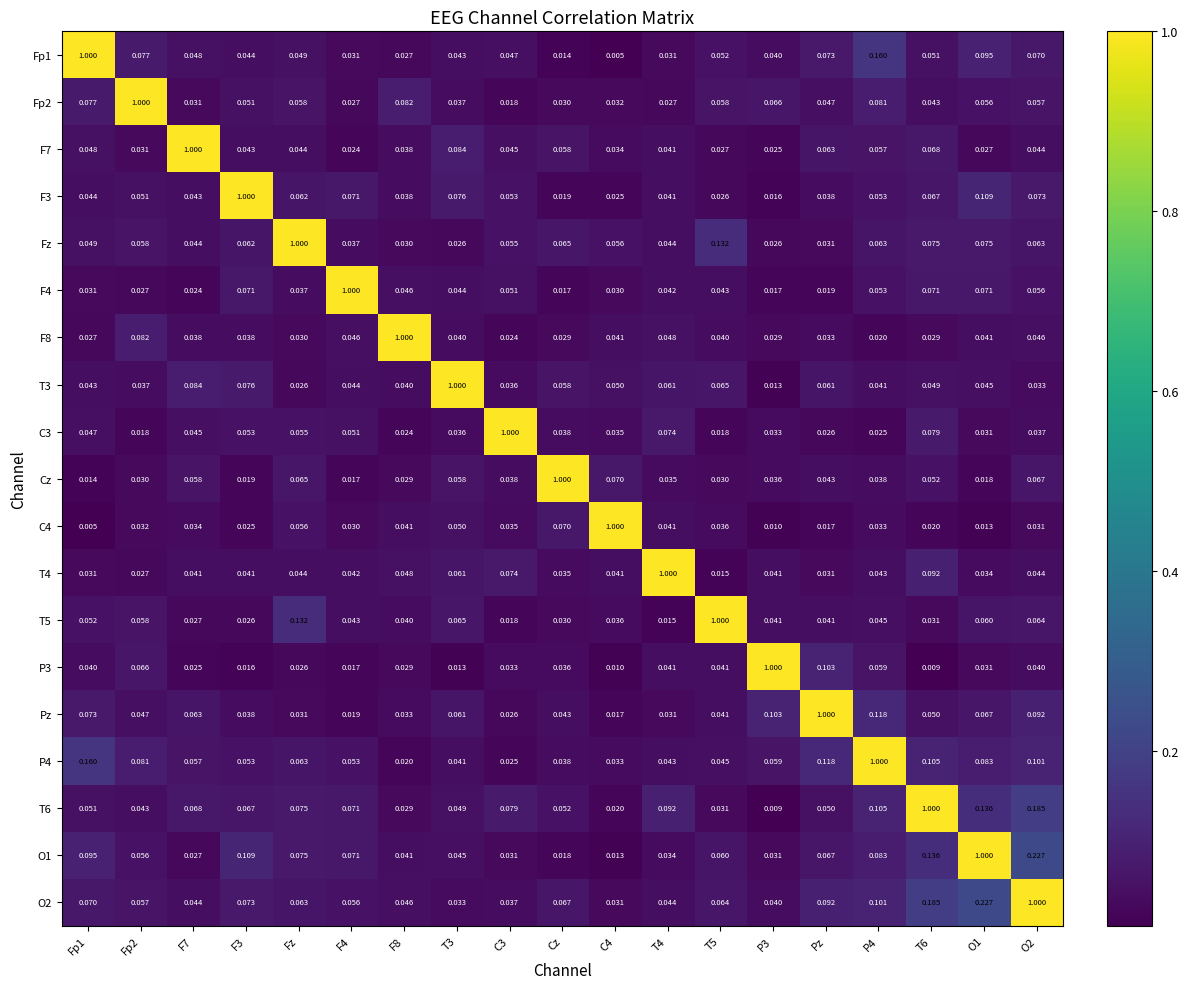

Is the value of T4 at P4 greater than the value of P4 at T6?

No